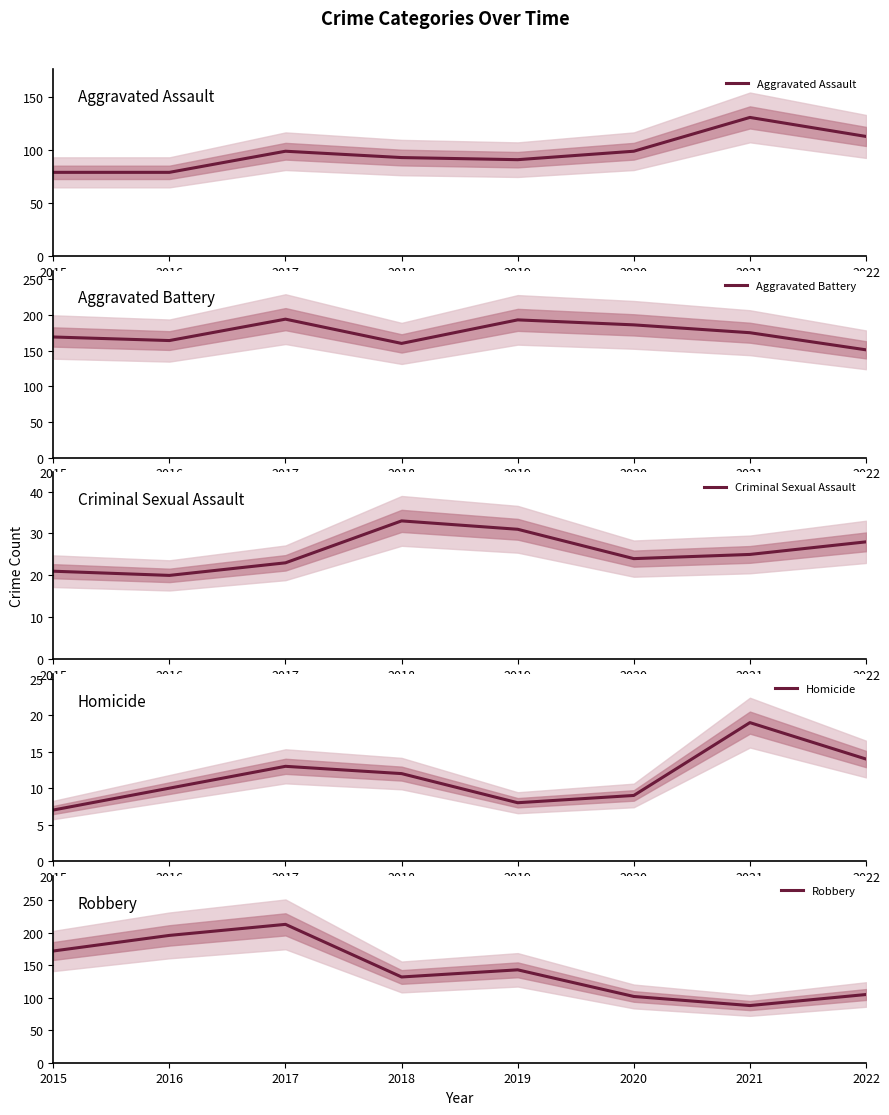

Reading left to right, what are all the values shown in this chart?

Aggravated Assault: 79	79	99	93	91	99	131	113
Aggravated Battery: 169	164	194	160	193	186	175	151
Criminal Sexual Assault: 21	20	23	33	31	24	25	28
Homicide: 7	10	13	12	8	9	19	14
Robbery: 172	196	213	132	143	102	88	105